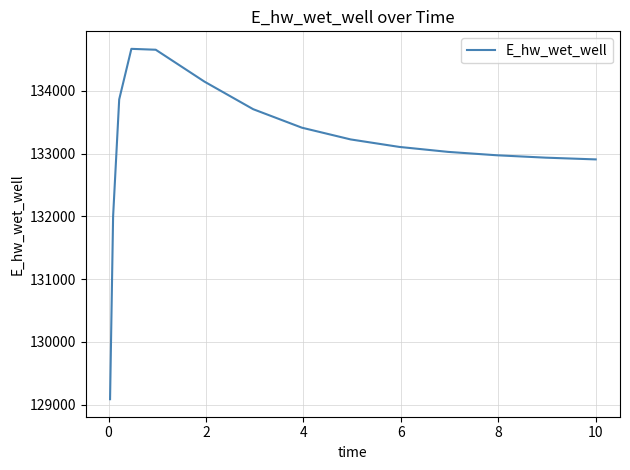

What is the minimum value shown in the chart?

129085.3